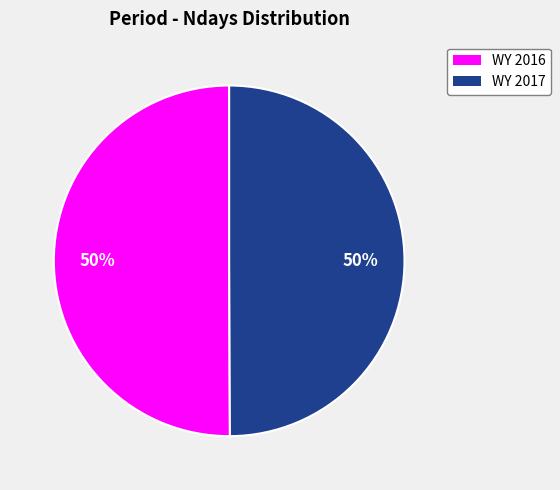

Approximately how many times larger is the value at WY 2017 compared to WY 2016?

1.0